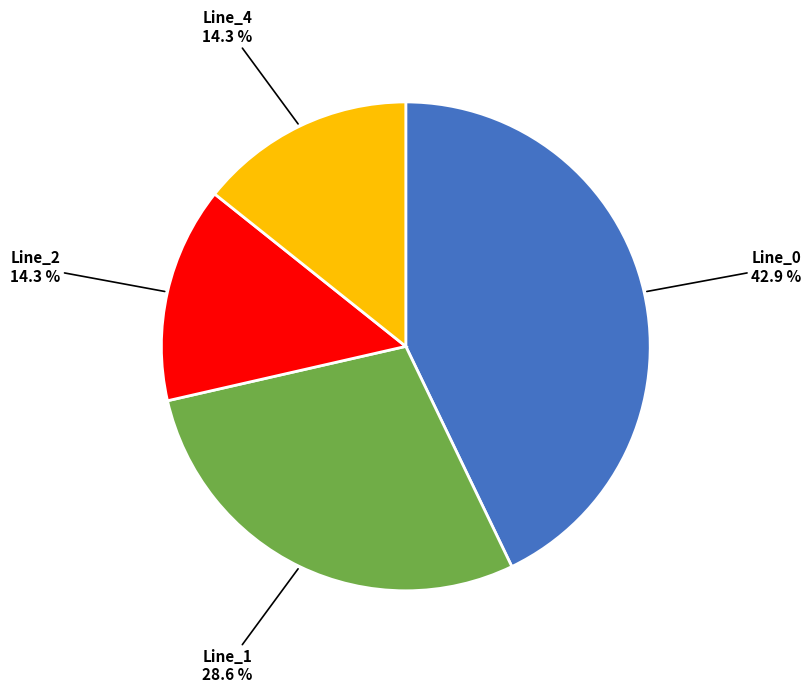

Is there a majority slice in this chart?

No